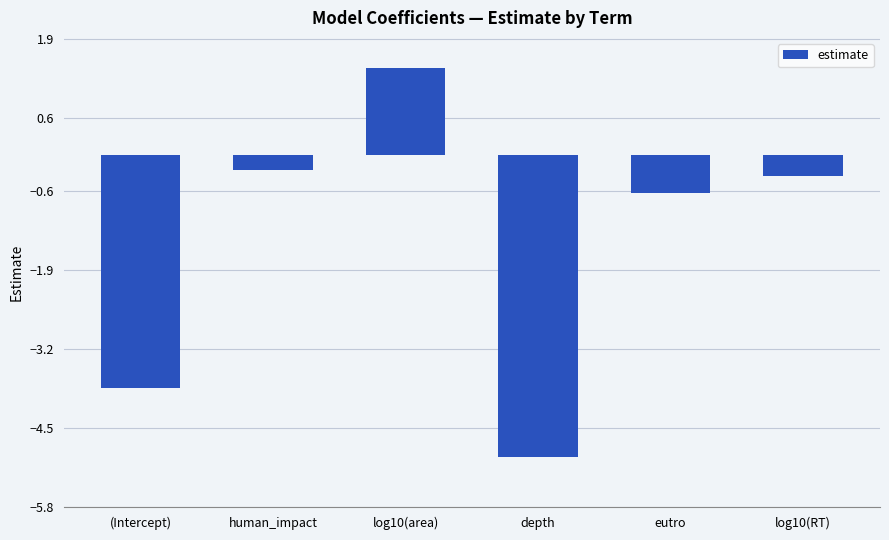

What is the maximum value shown in the chart?

1.4